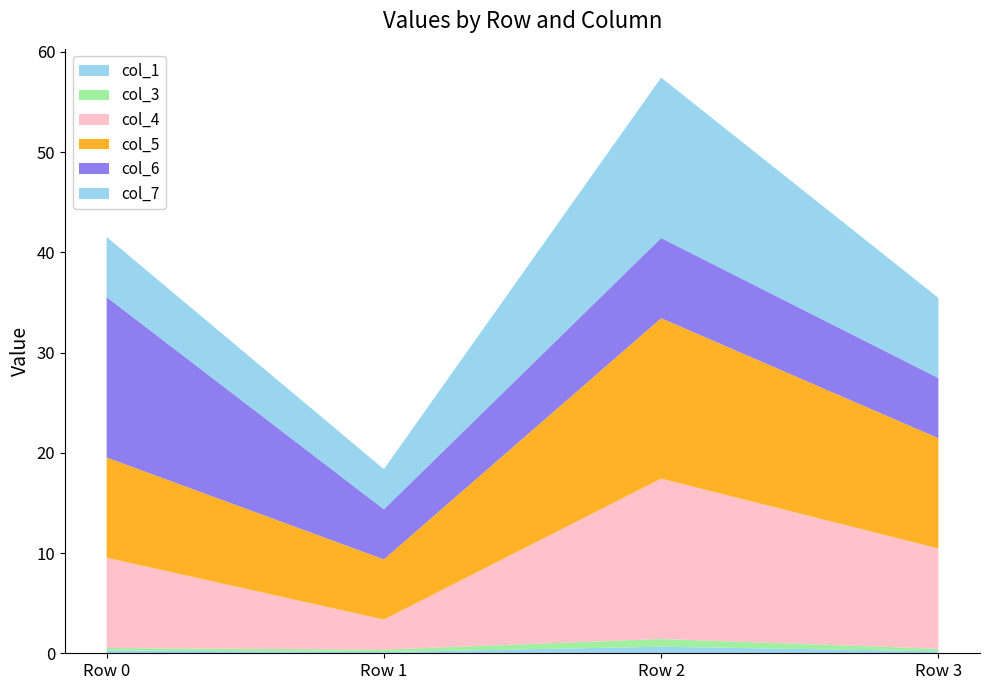

Reading left to right, list all the values displayed in this chart.

col_1: 0.3	0.1	0.7	0.2
col_3: 0.2	0.2	0.8	0.3
col_4: 9.0	3.0	16.0	10.0
col_5: 10.0	6.0	16.0	11.0
col_6: 16.0	5.0	8.0	6.0
col_7: 6.0	4.0	16.0	8.0